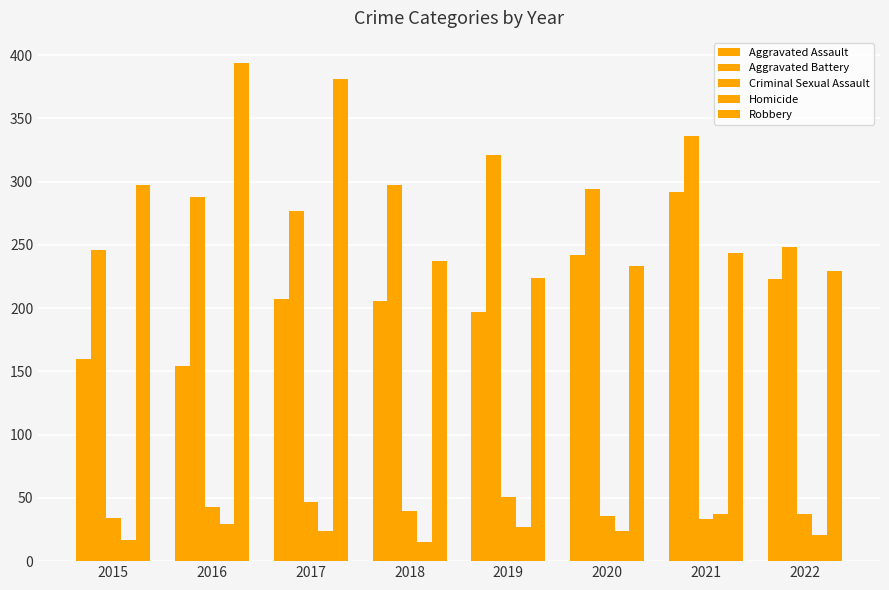

How many data points in Aggravated Assault are less than 207?

4